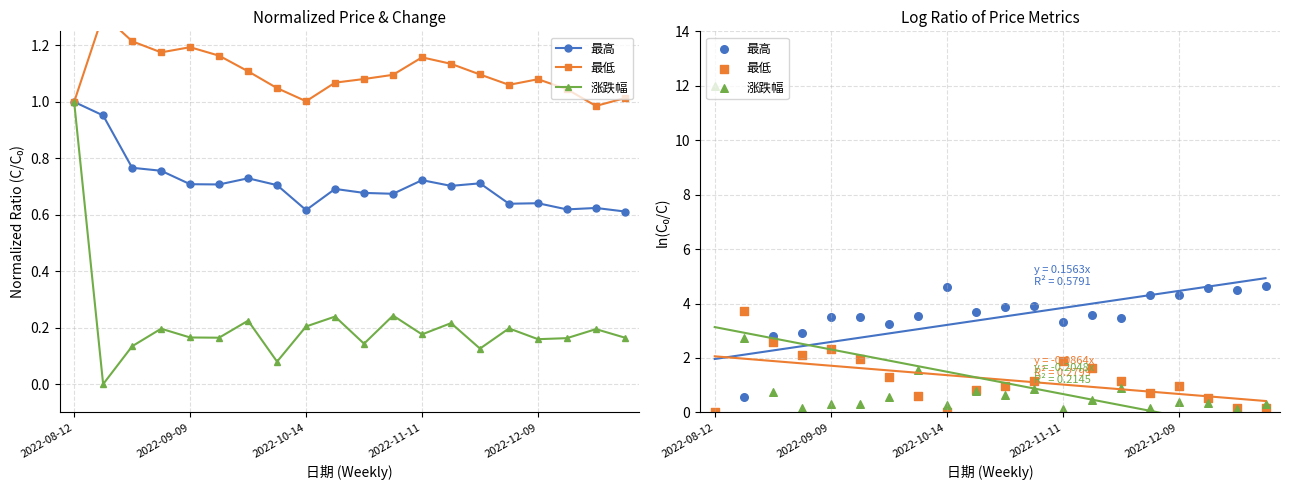

Which series has the widest spread of Y values?

涨跌幅